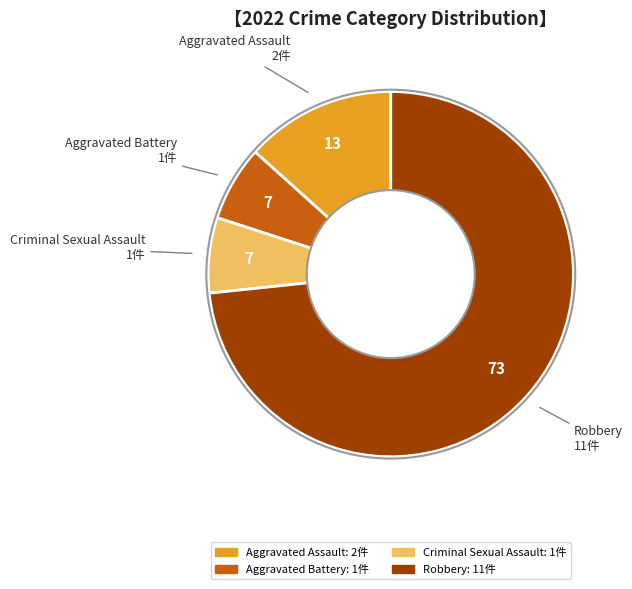

Which slice represents more than half of the pie?

Robbery